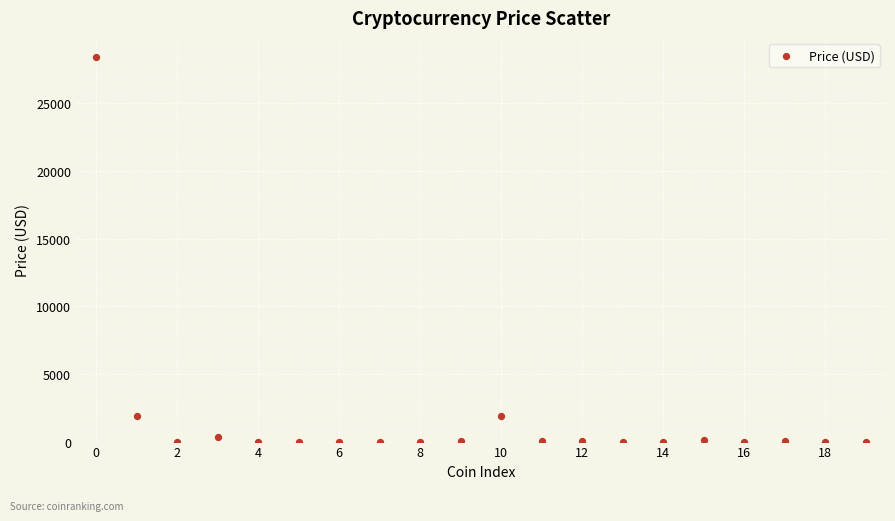

What is the range of Y values (max minus min)?

28402.2